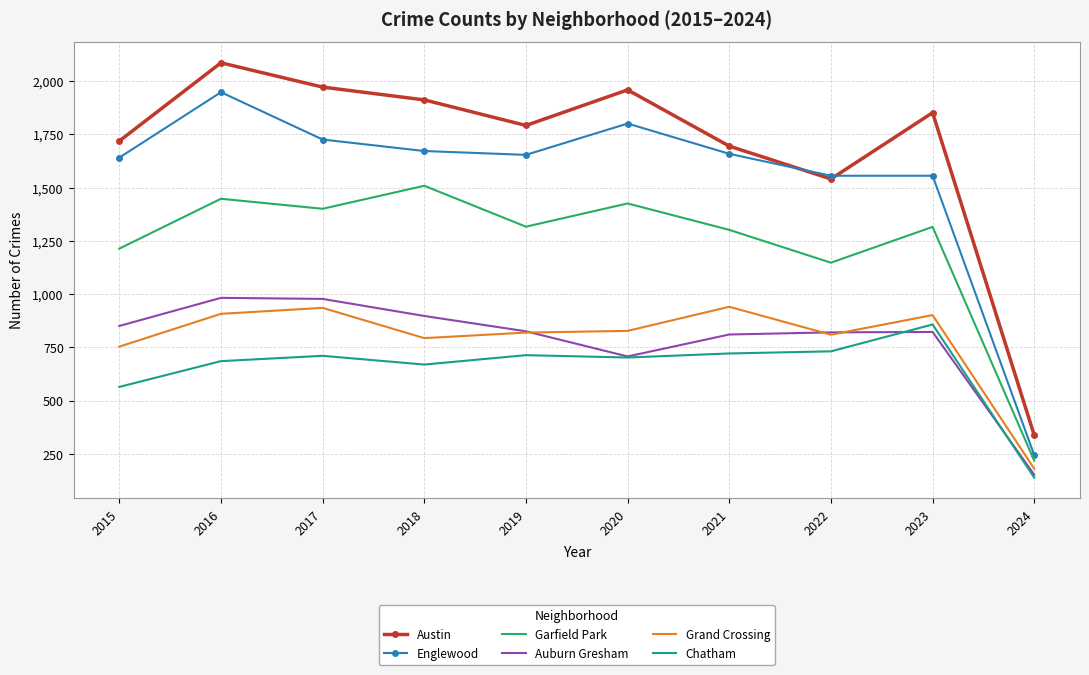

Is it true that Garfield Park equals 475 at 2023?

False